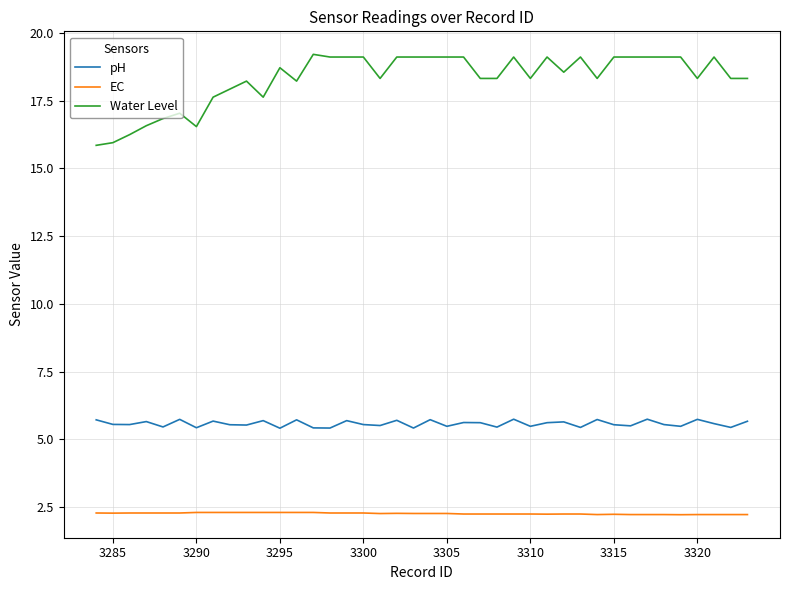

List the series in order of their peak value, lowest first.

EC, pH, Water Level